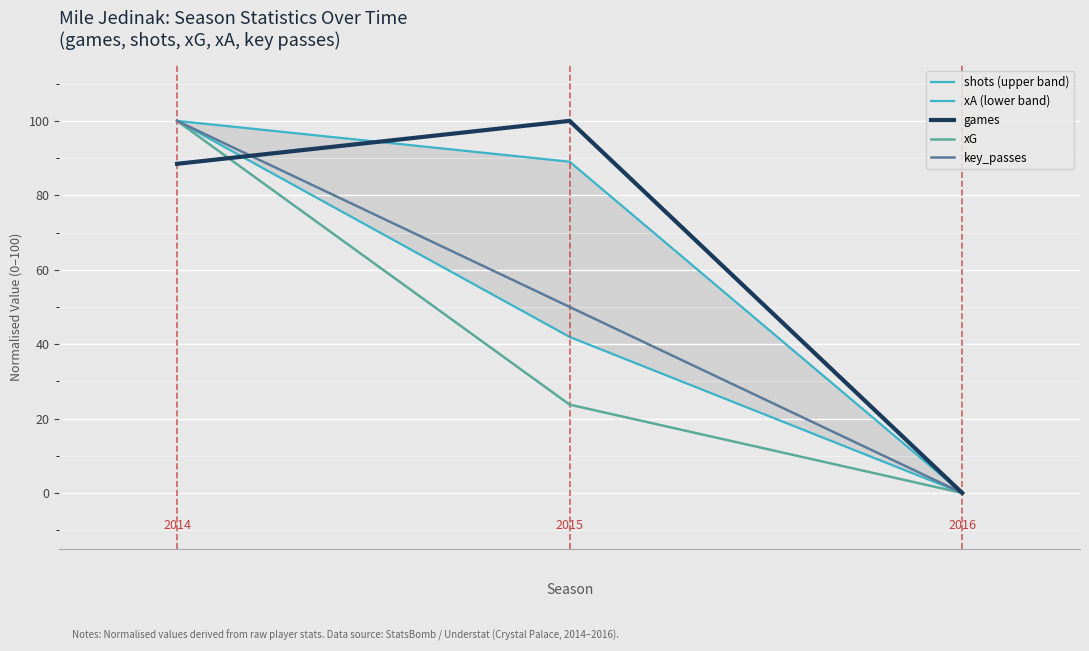

What is the maximum value for xG?

100.0